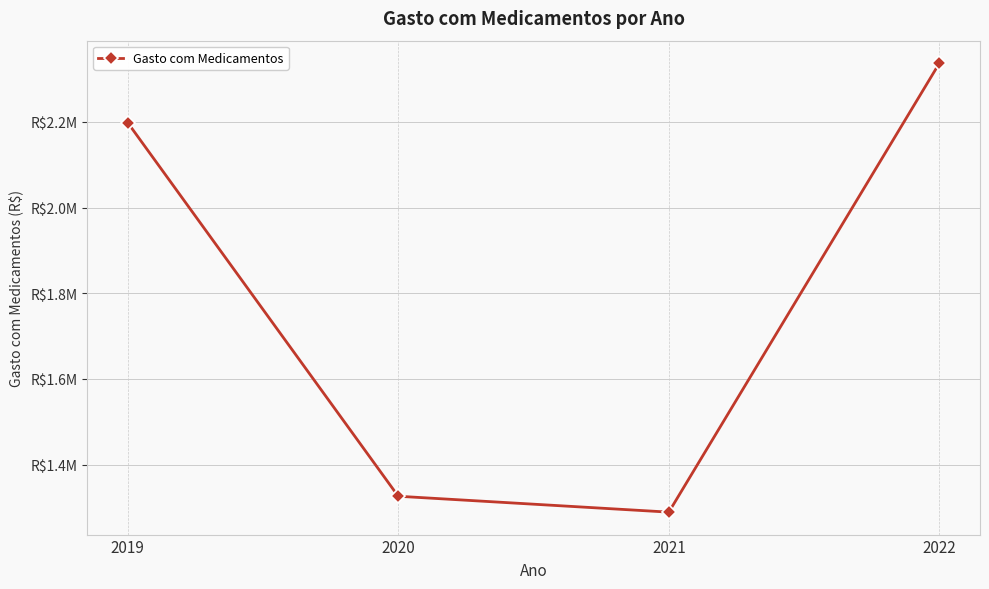

At which category does the data reach its first local valley?

2021